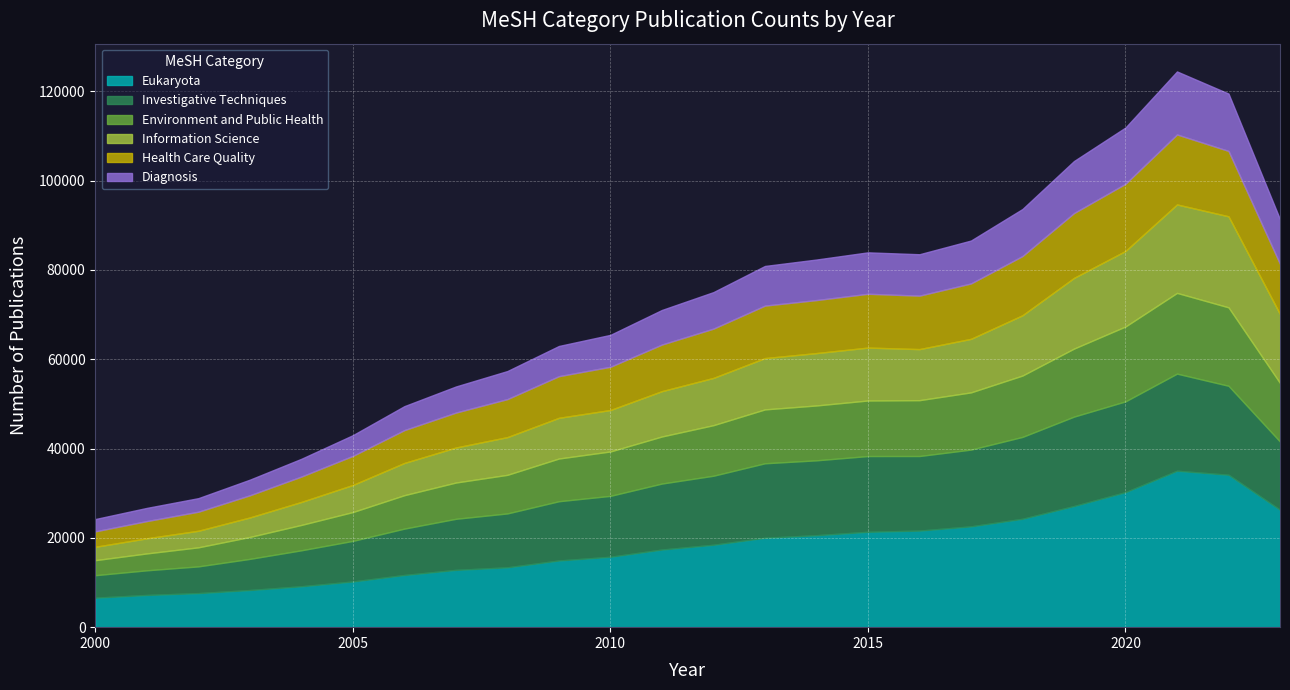

Reading right to left, what are all the values shown in this chart?

Eukaryota: 26298	34139	35031	30244	27134	24277	22579	21631	21363	20599	20025	18457	17385	15769	14934	13406	12831	11686	10235	9163	8319	7627	7213	6610
Investigative Techniques: 15269	19922	21751	20328	20019	18334	17193	16701	16963	16768	16680	15458	14780	13639	13273	12068	11438	10388	9088	8054	6976	5985	5523	5032
Environment and Public Health: 13116	17568	18084	16772	15237	13746	12811	12508	12442	12287	12069	11325	10542	9946	9565	8645	8124	7488	6462	5682	4910	4269	3781	3367
Information Science: 15433	20389	19805	16913	15830	13499	11988	11435	11847	11729	11487	10585	10152	9282	9115	8446	7839	7217	6064	5143	4365	3709	3384	2994
Health Care Quality: 11238	14642	15680	15049	14520	13261	12411	11974	12052	11875	11758	11038	10440	9683	9328	8519	7829	7360	6517	5690	4968	4269	3861	3459
Diagnosis: 9991	12843	14108	12603	11655	10537	9607	9271	9279	9079	8879	8178	7746	7149	6762	6280	5842	5364	4637	3977	3499	3036	2949	2756